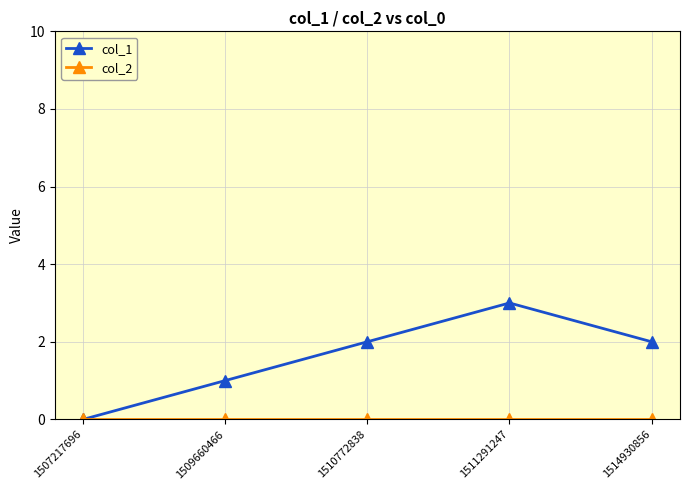

At which category is the sum across all series the highest?

1511291247